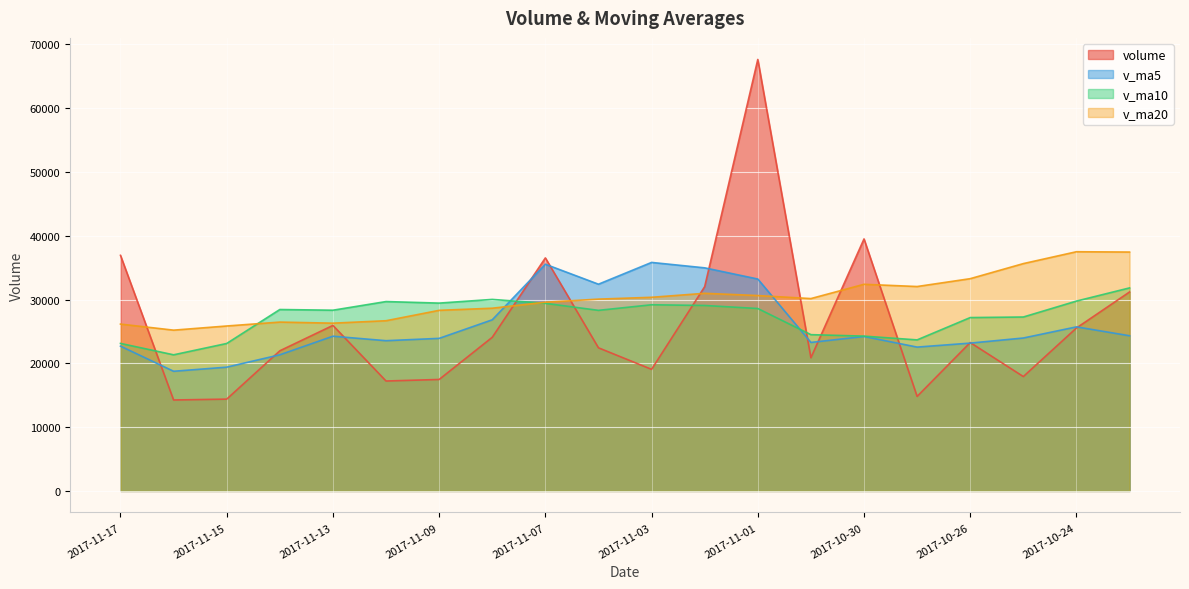

List the labels in order of v_ma20 value, largest first.

2017-10-24, 2017-10-23, 2017-10-25, 2017-10-26, 2017-10-30, 2017-10-27, 2017-11-02, 2017-11-01, 2017-11-03, 2017-10-31, 2017-11-06, 2017-11-07, 2017-11-08, 2017-11-09, 2017-11-10, 2017-11-14, 2017-11-13, 2017-11-17, 2017-11-15, 2017-11-16